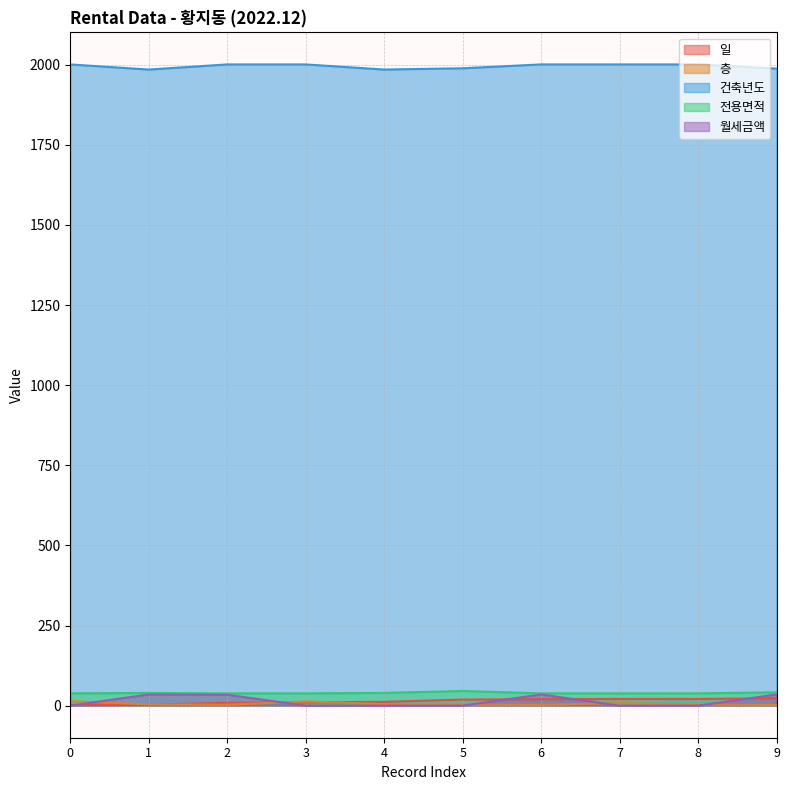

What is the minimum value for 층?

2.0